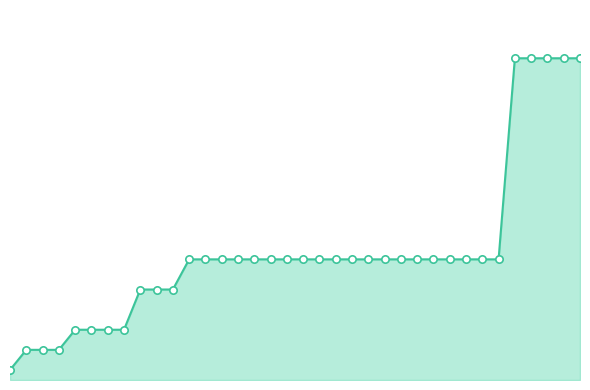

Is this an area chart (filled region under the line)?

Yes